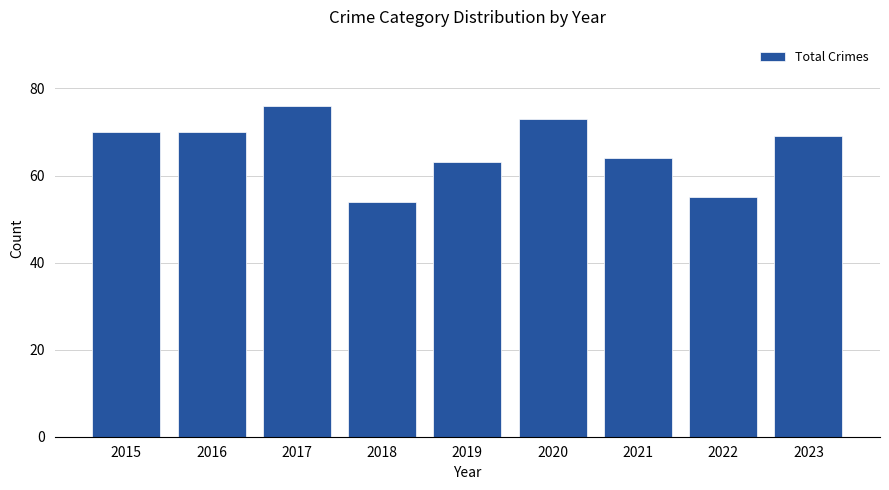

What is the maximum value shown in the chart?

76